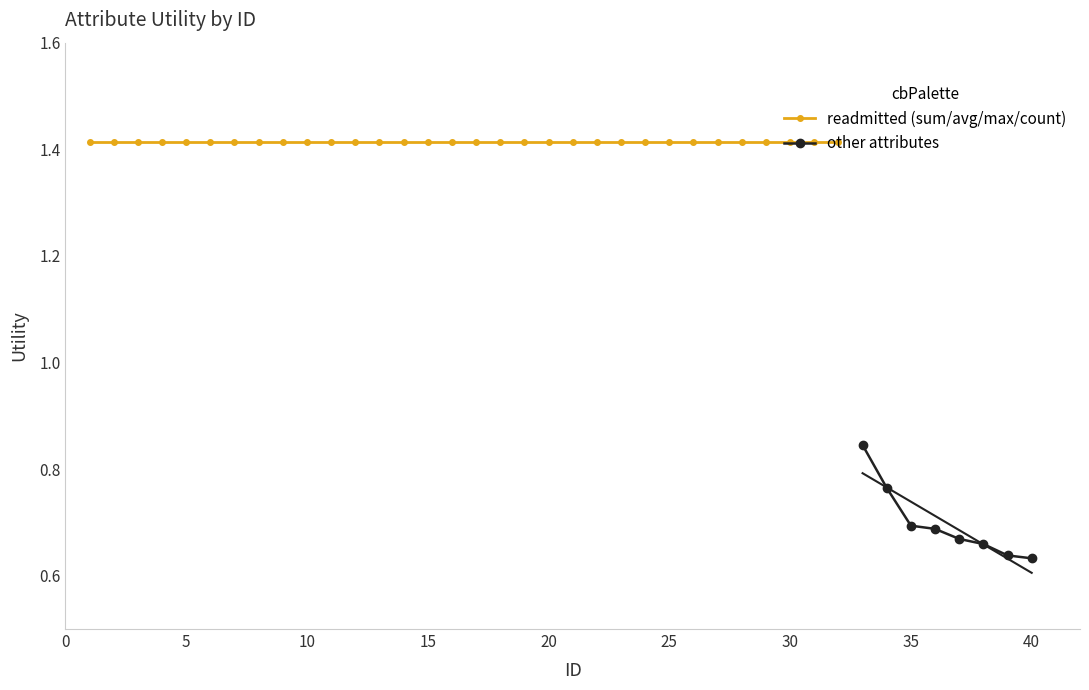

Reading left to right, list all the values displayed in this chart.

1=1.4	2=1.4	3=1.4	4=1.4	5=1.4	6=1.4	7=1.4	8=1.4	9=1.4	10=1.4	11=1.4	12=1.4	13=1.4	14=1.4	15=1.4	16=1.4	17=1.4	18=1.4	19=1.4	20=1.4	21=1.4	22=1.4	23=1.4	24=1.4	25=1.4	26=1.4	27=1.4	28=1.4	29=1.4	30=1.4	31=1.4	32=1.4	33=0.8	34=0.8	35=0.7	36=0.7	37=0.7	38=0.7	39=0.6	40=0.6